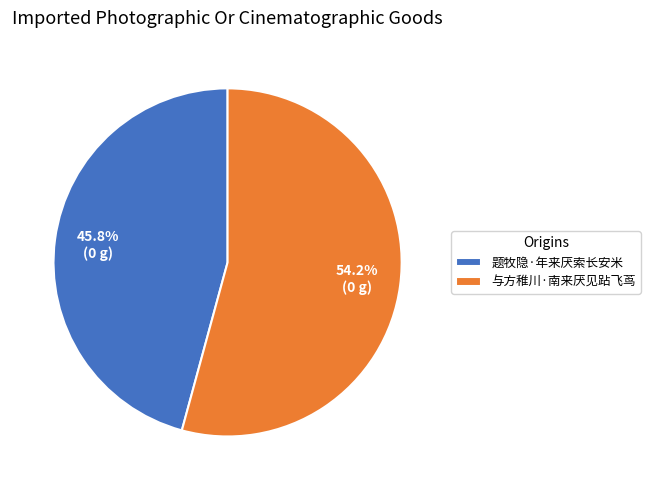

Which has a higher value, 题牧隐·年来厌索长安米 or 与方稚川·南来厌见跕飞茑?

与方稚川·南来厌见跕飞茑